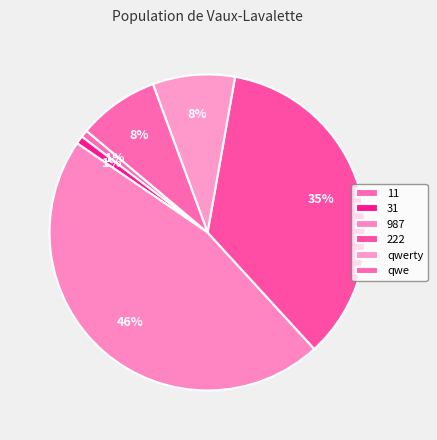

The 222 slice represents 49% of the pie. True or false?

False